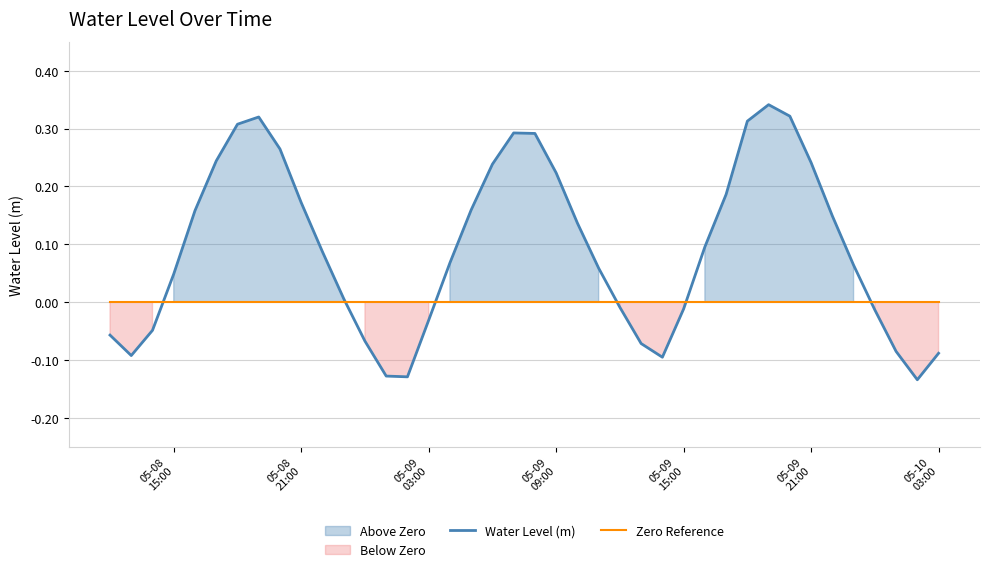

At which label is Zero Reference closest to 0?

05-08
15:00